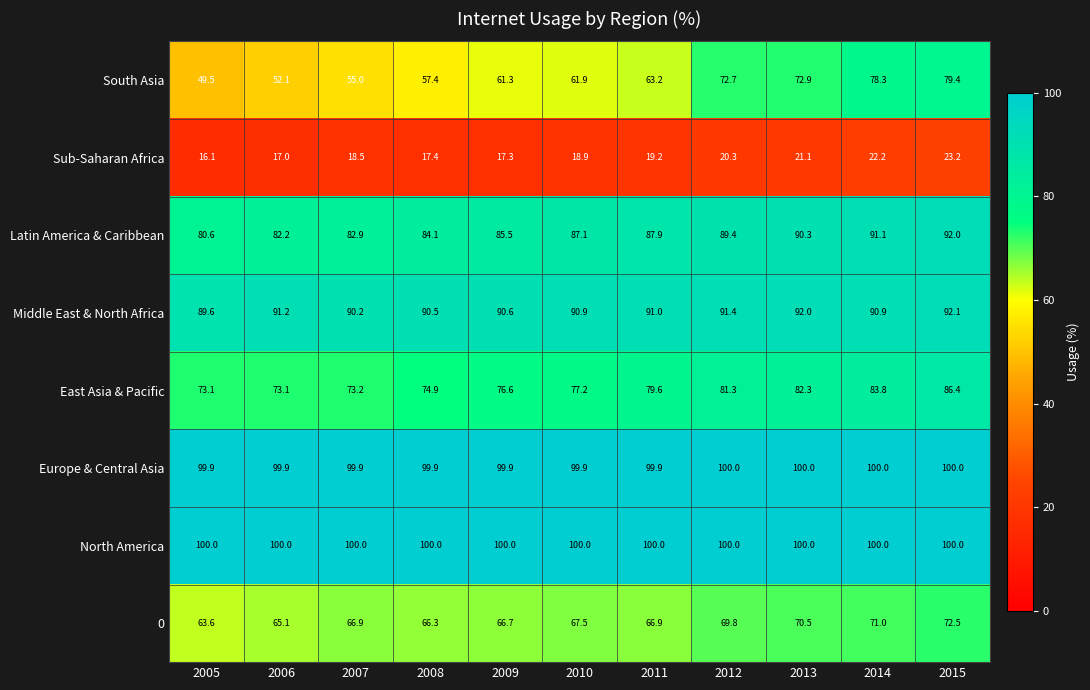

Which series changed the most between 2005 and 2011?

South Asia